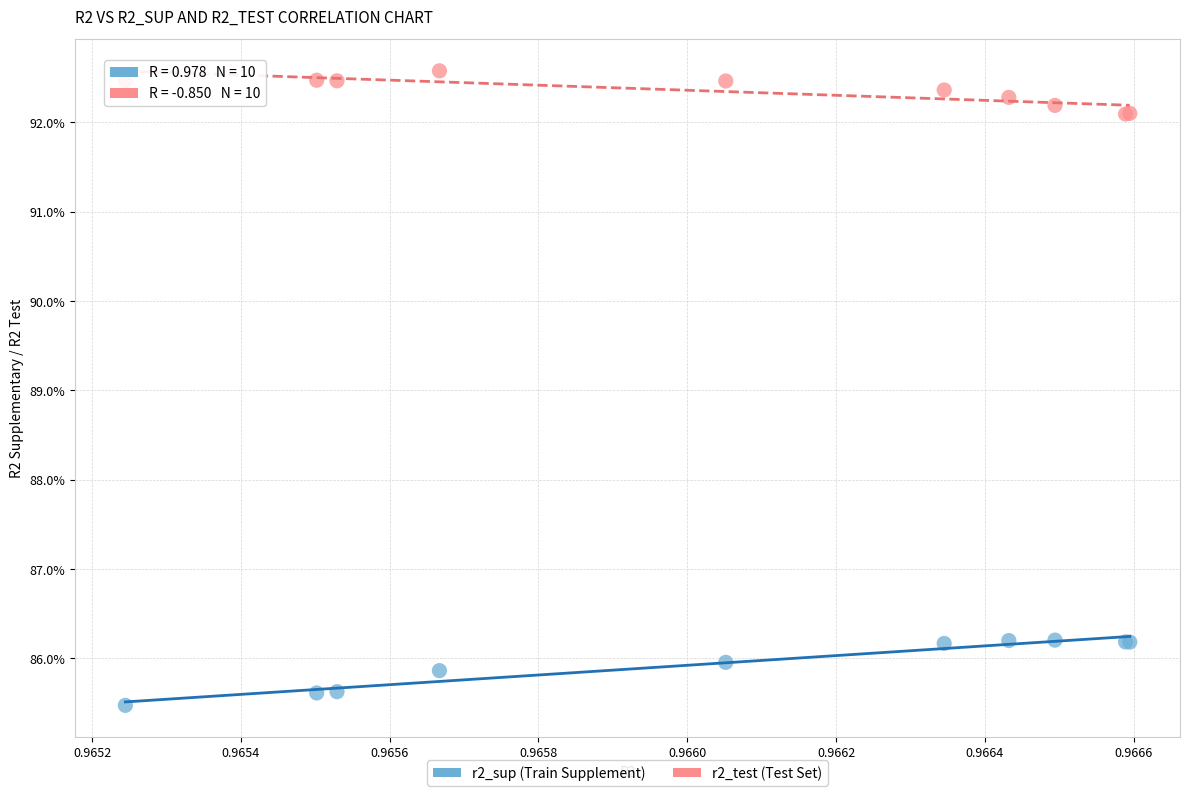

What are all the series names shown in the legend?

r2_sup (Train Supplement), r2_test (Test Set)